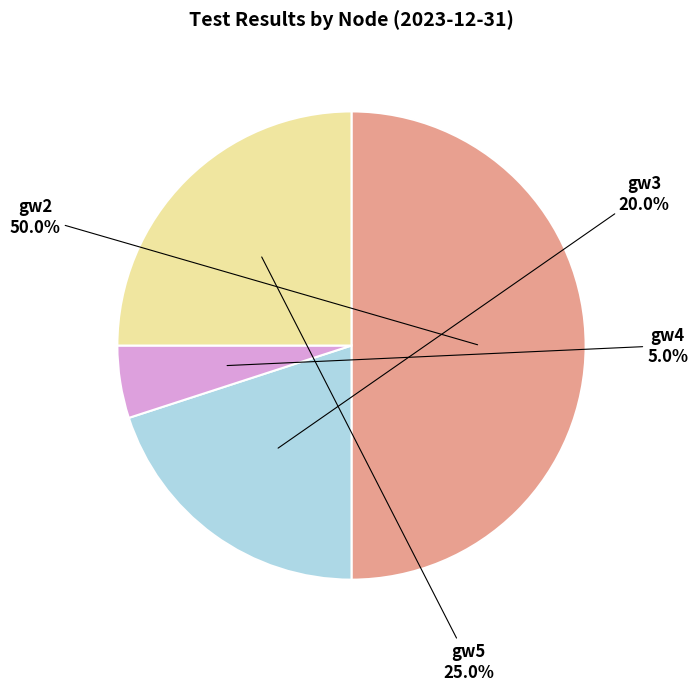

Does gw5 represent more than half of the total?

No